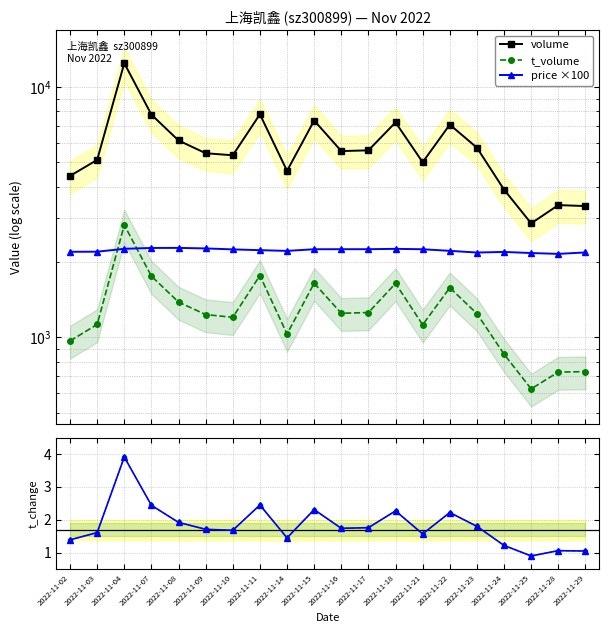

How many values in the t_change series exceed 1?

19